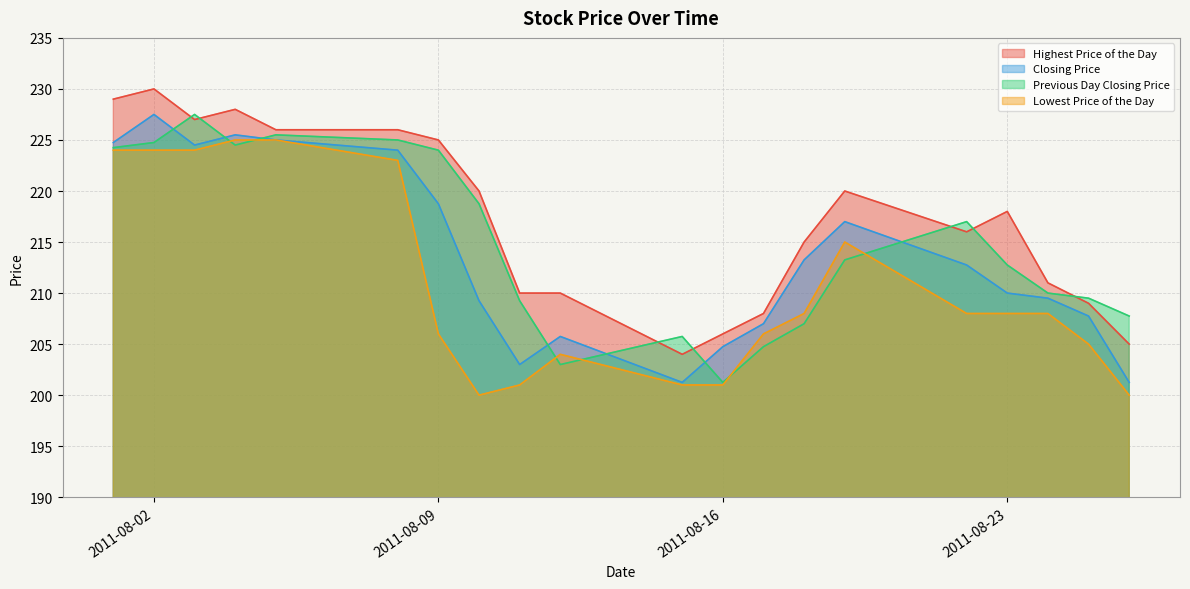

At which category does Highest Price of the Day reach its first local peak?

2011-08-02